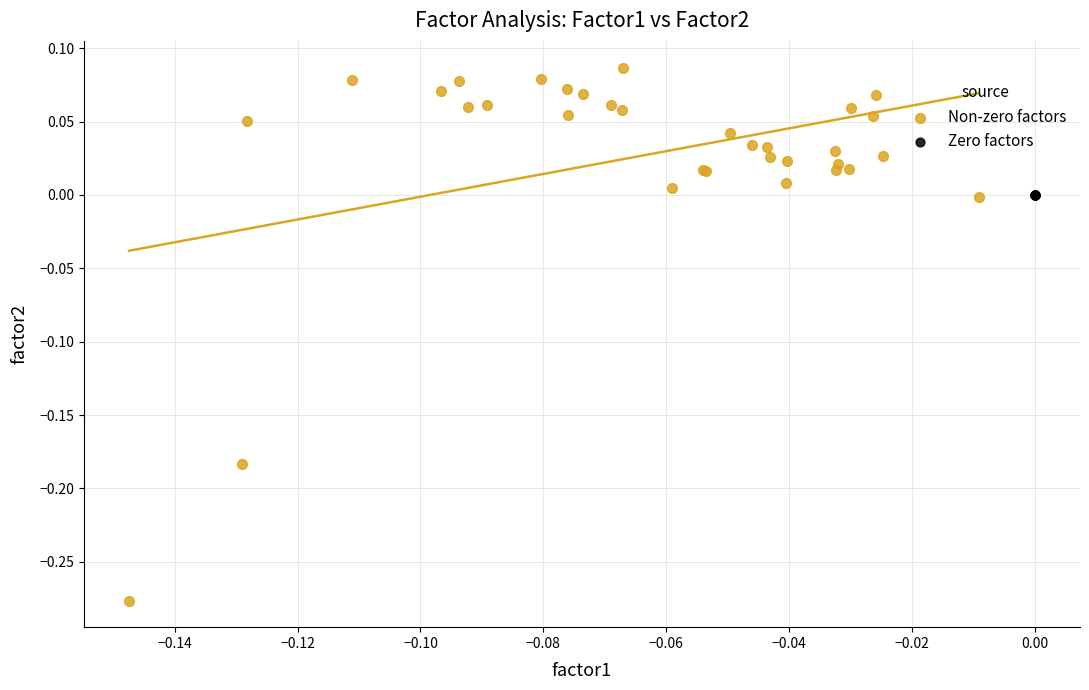

What are all the series names shown in the legend?

Non-zero factors, Zero factors